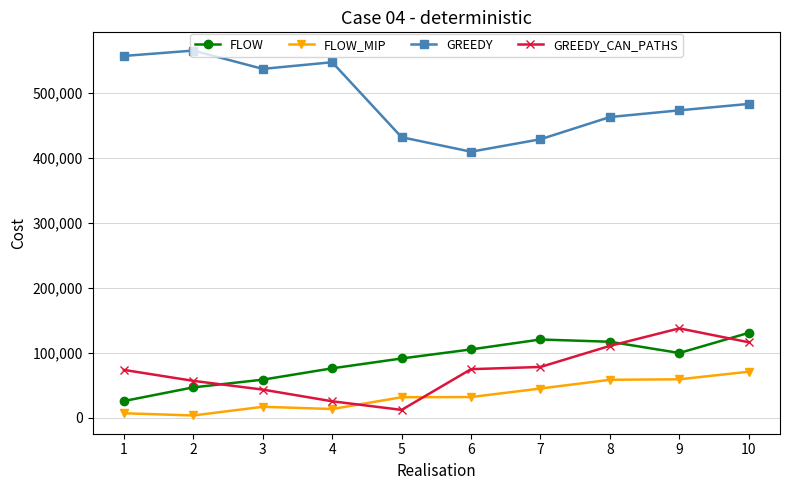

How many data points in GREEDY are less than 483528?

5